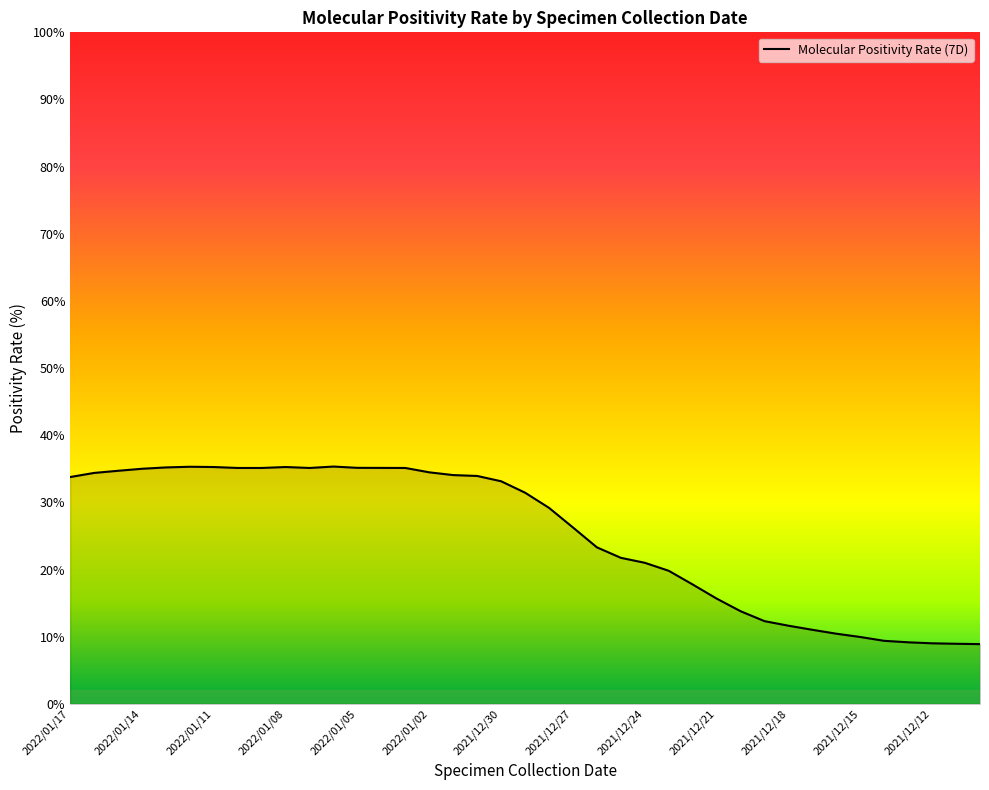

What is the smallest value displayed?

8.9